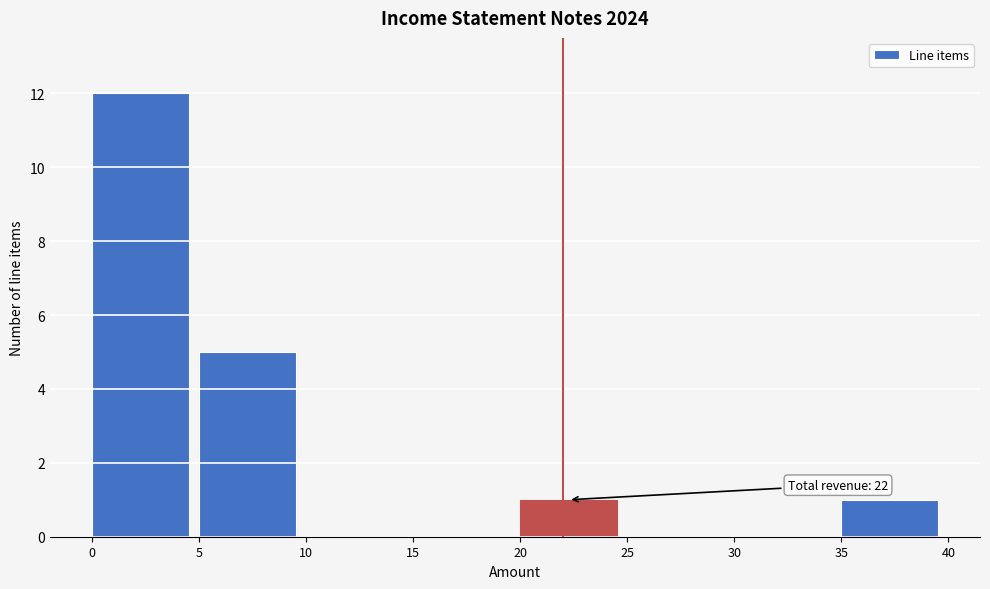

Over which range of the x-axis is the bar tallest?

0 to 5